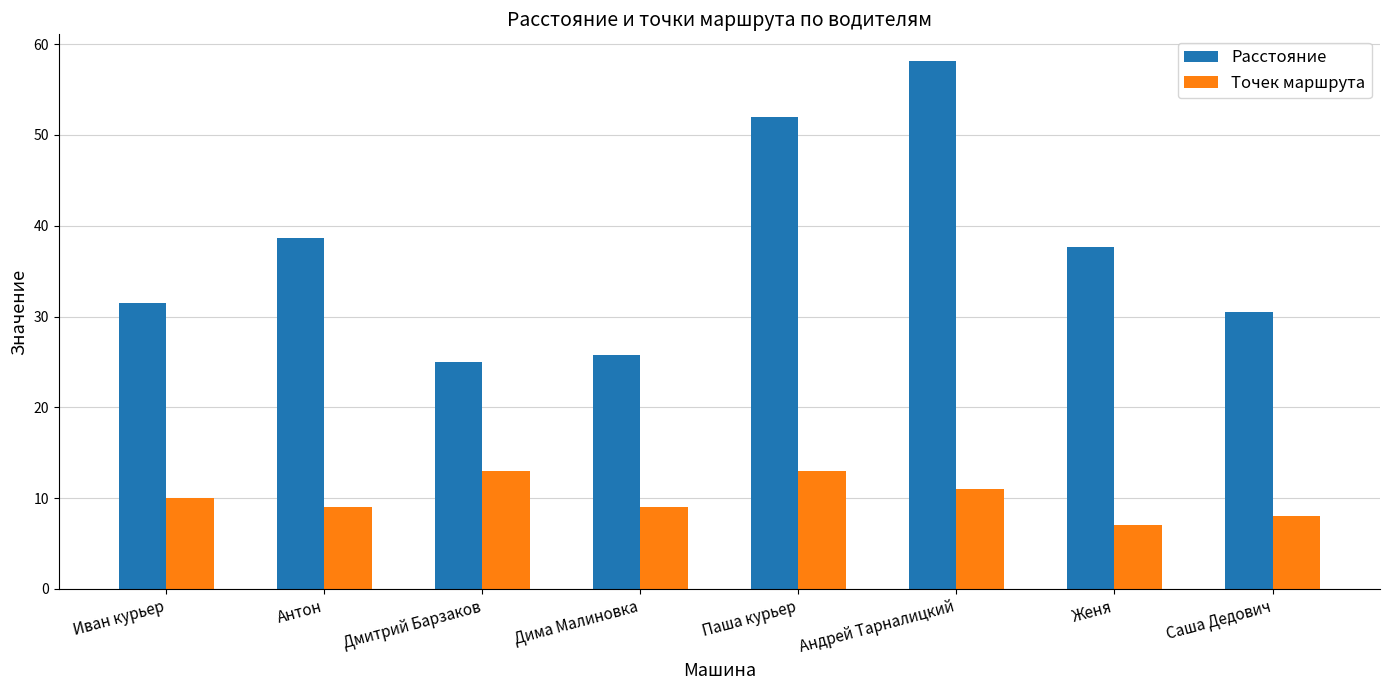

At which category is the sum across all series the highest?

Андрей Тарналицкий